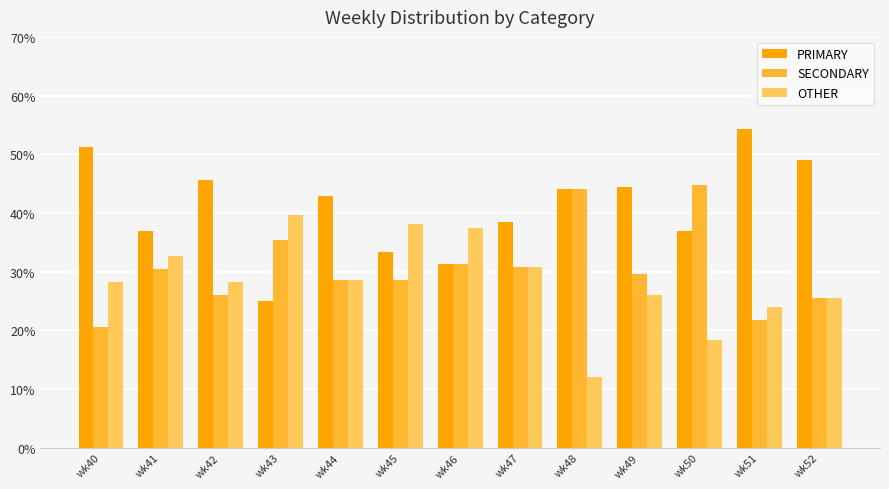

What is the maximum value for OTHER?

39.6